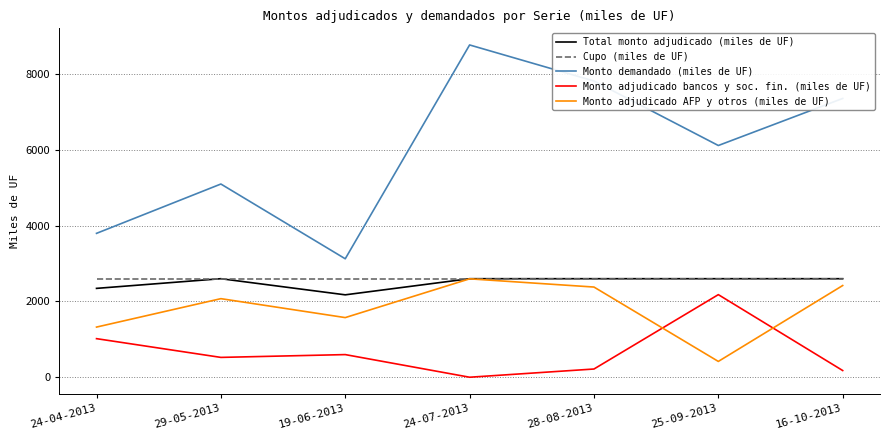

Reading left to right, transcribe all the data shown in this chart.

Total monto adjudicado (miles de UF): 2345.0	2600.0	2175.0	2600.0	2600.0	2600.0	2600.0
Cupo (miles de UF): 2600.0	2600.0	2600.0	2600.0	2600.0	2600.0	2600.0
Monto demandado (miles de UF): 3795.0	5095.0	3125.0	8760.0	7810.0	6110.0	7350.0
Monto adjudicado bancos y soc. fin. (miles de UF): 1020.0	526.0	600.0	3.5	220.0	2180.0	180.0
Monto adjudicado AFP y otros (miles de UF): 1325.0	2074.0	1575.0	2596.5	2380.0	420.0	2420.0